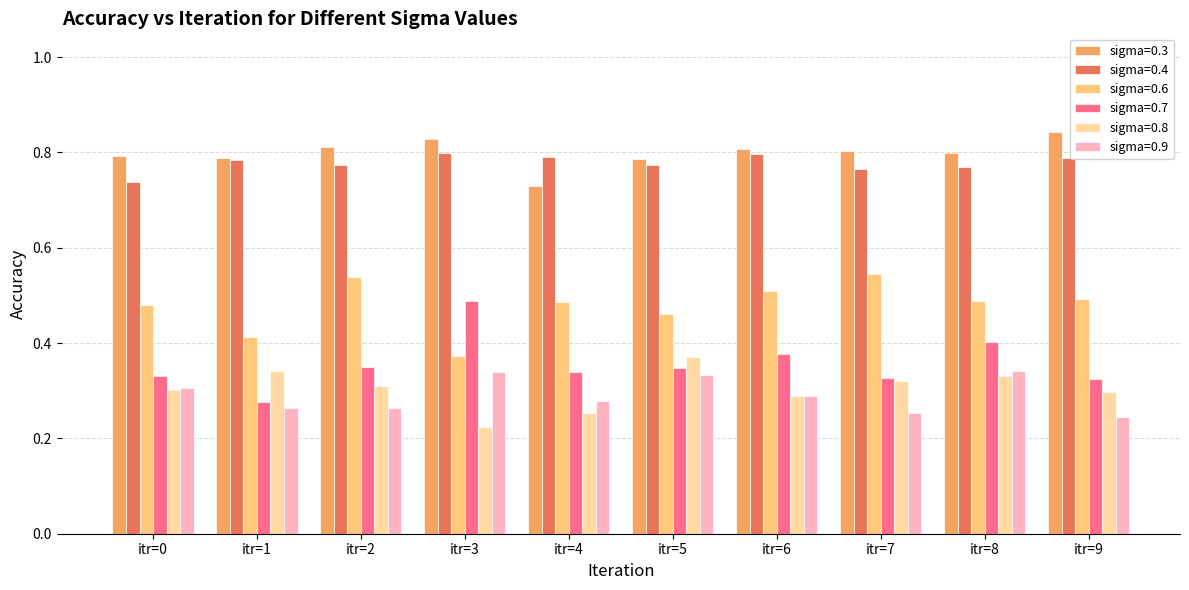

Between itr=1 and itr=3, which series saw the biggest shift?

sigma=0.7